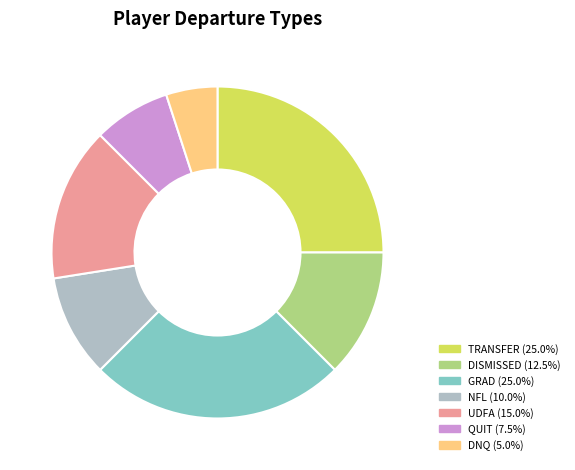

How many slices are in this pie chart?

7